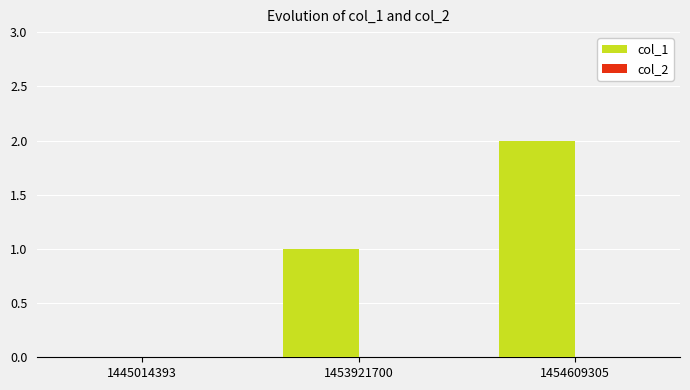

What is the change in value from 1453921700 to 1454609305?

+1